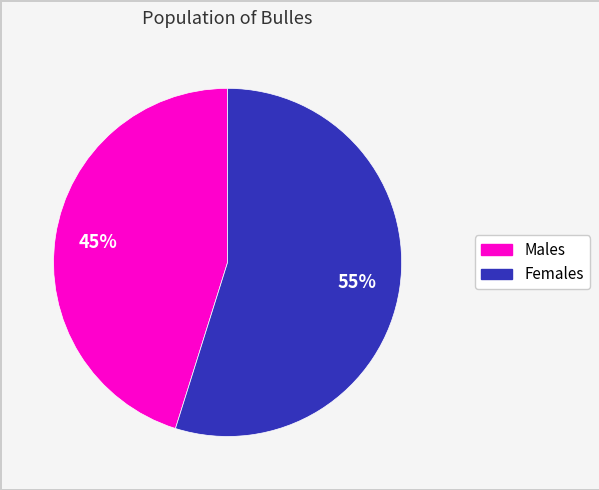

To the nearest percent, what is the difference between the largest and smallest slice percentages?

10%